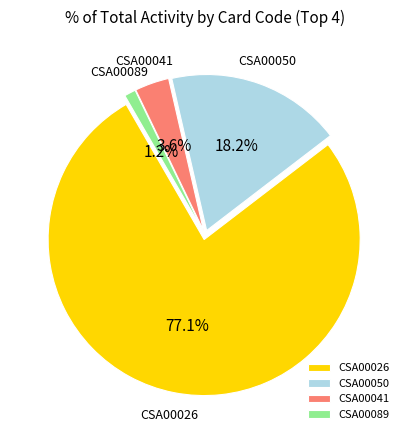

Between CSA00026 and CSA00050, which is larger?

CSA00026